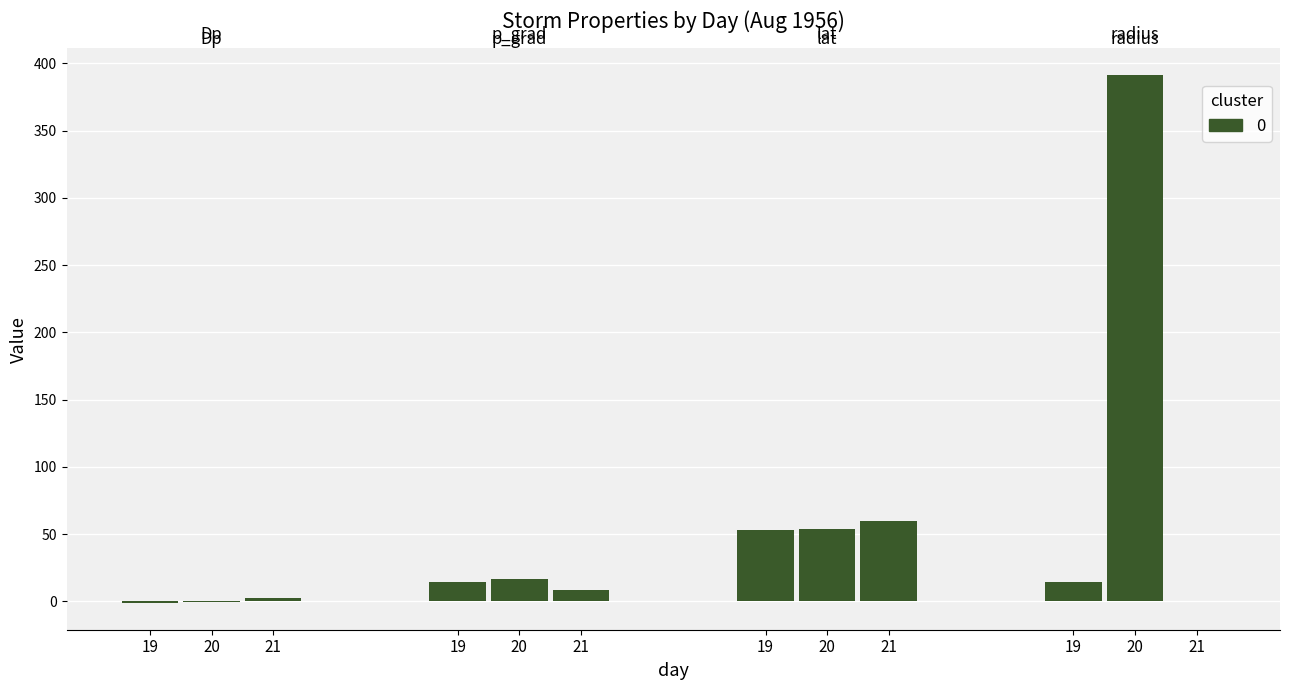

Between 0 and 1, which series saw the biggest shift?

radius